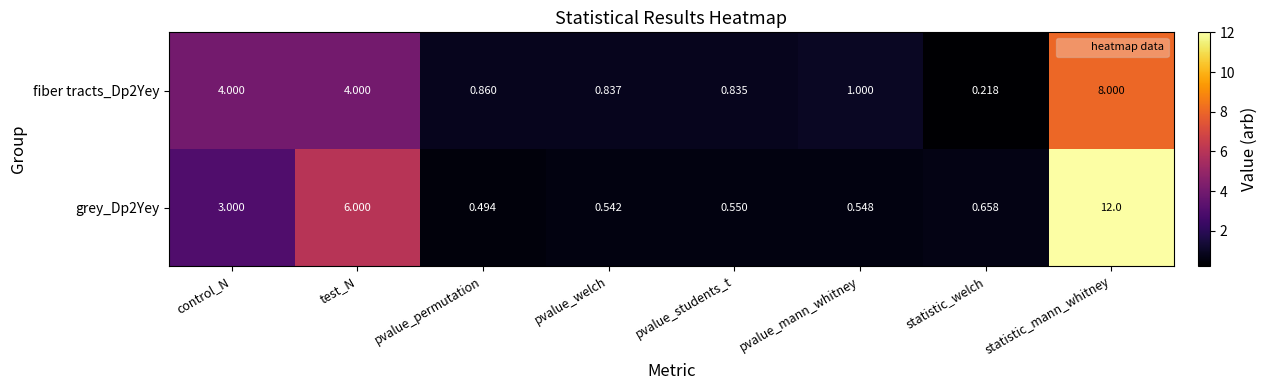

How many series are shown in this chart?

2